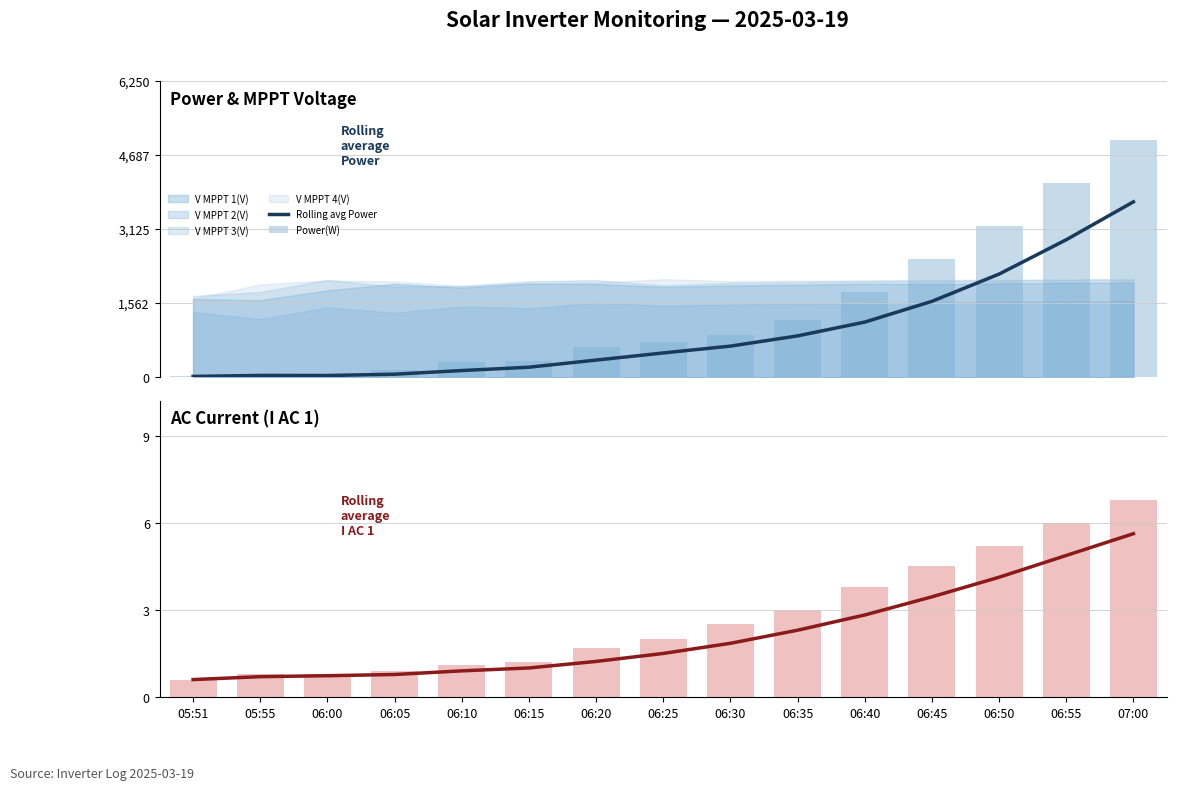

At which category is the sum across all series the highest?

07:00